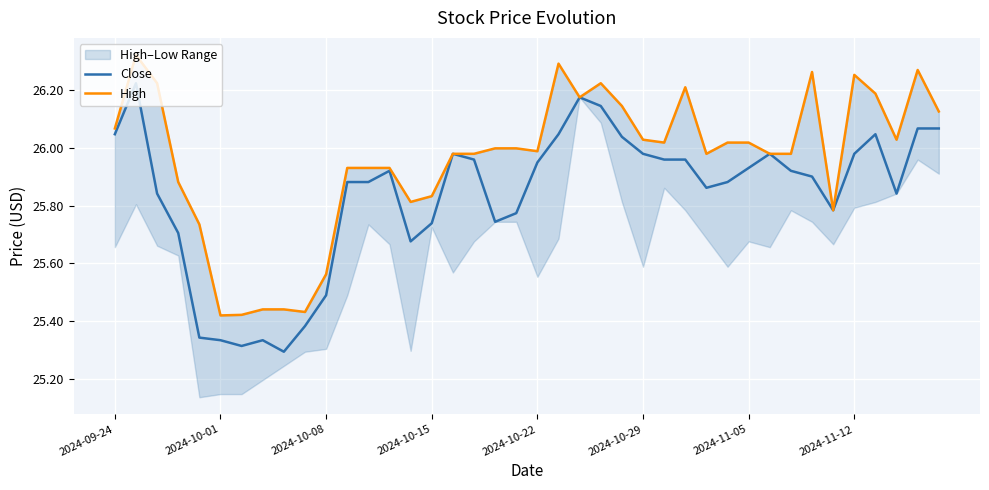

True or false: Close has a value of 10.1 at 2024-09-24.

False